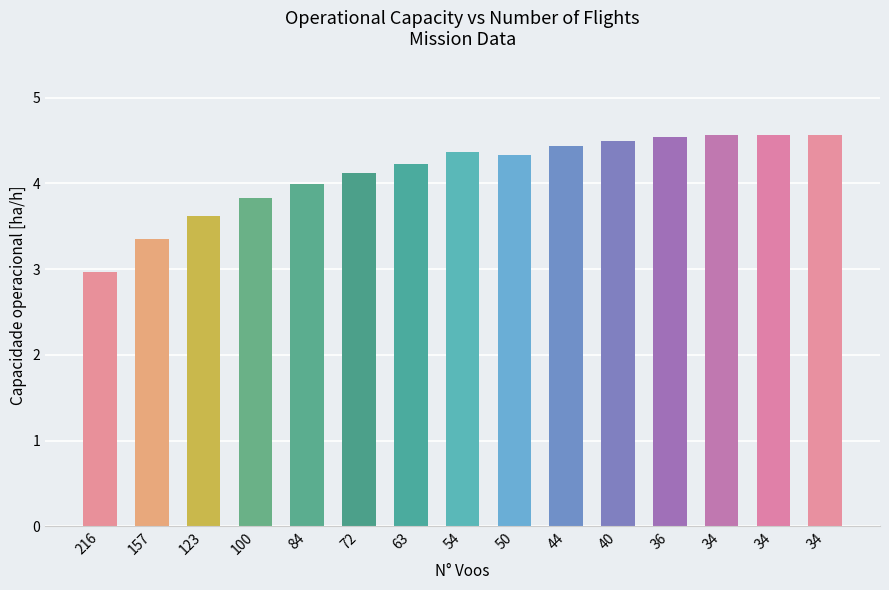

What is the smallest value displayed?

3.0